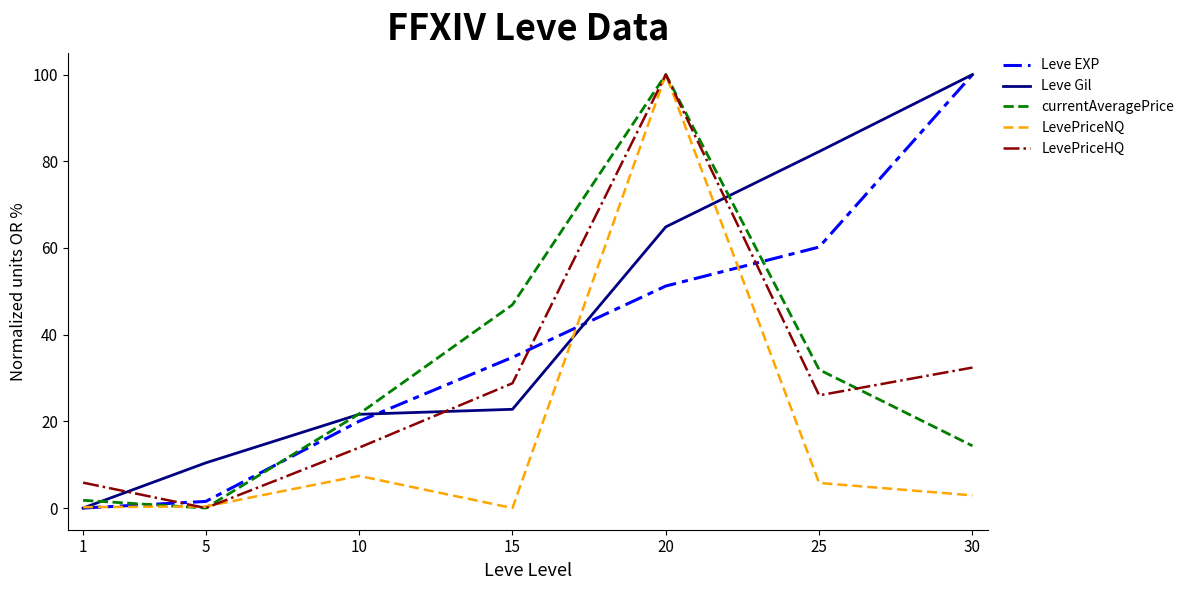

The Leve EXP series shows 7.5 at 10. True or false?

False